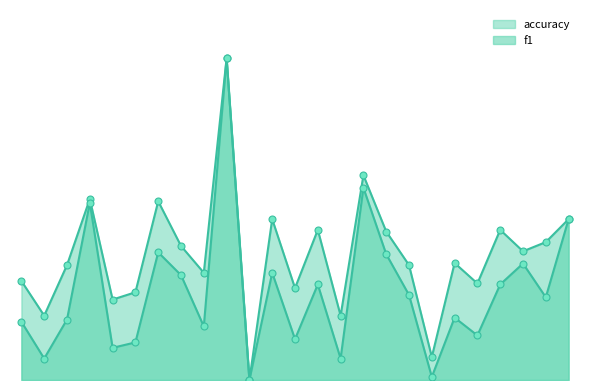

At how many categories does at least one series exceed 0?

24